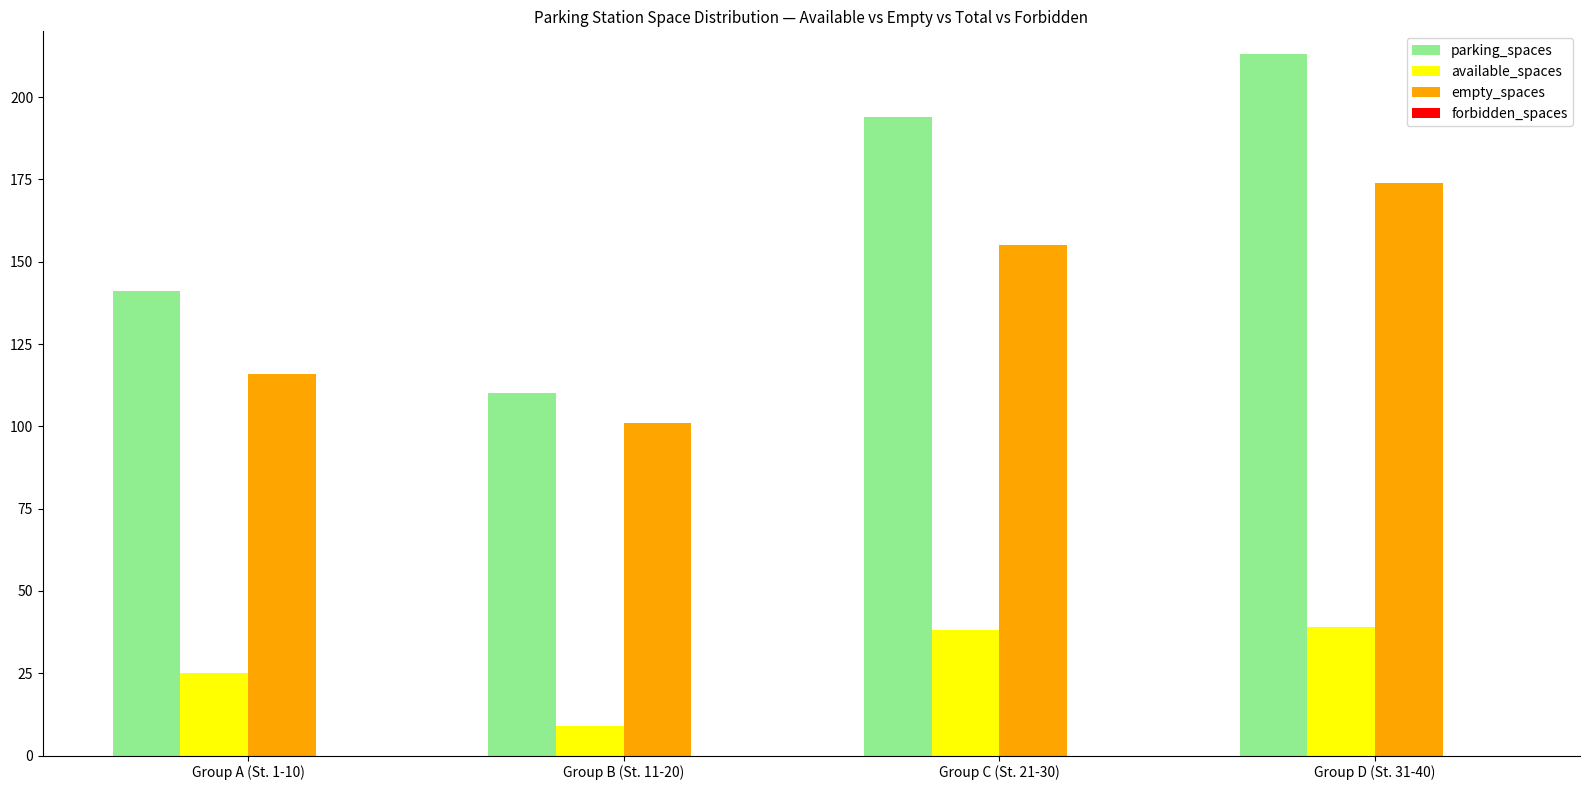

Reading left to right, list all the values displayed in this chart.

parking_spaces: 141	110	194	213
available_spaces: 25	9	38	39
empty_spaces: 116	101	155	174